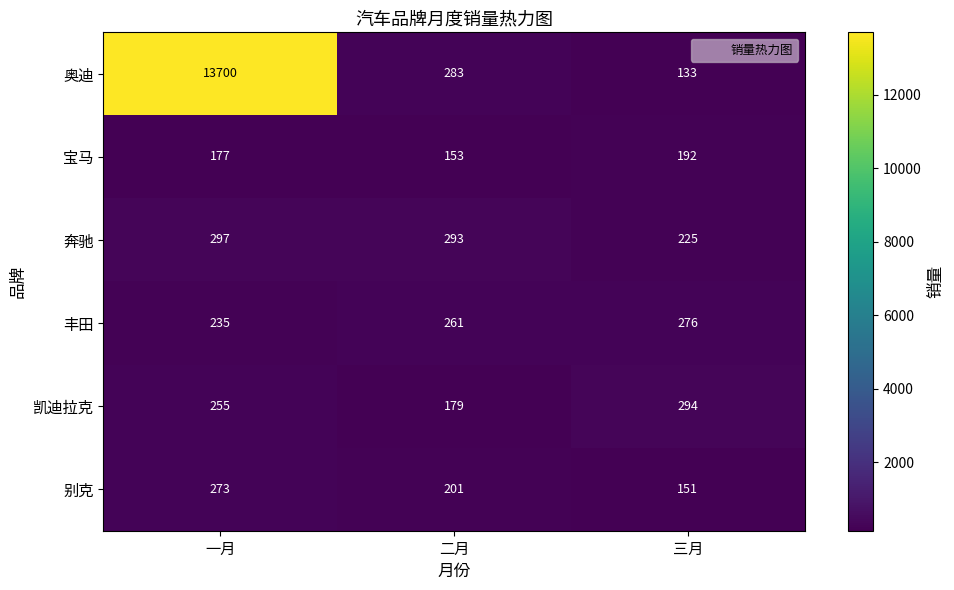

True or false: 宝马 has a value of 192 at 三月.

True